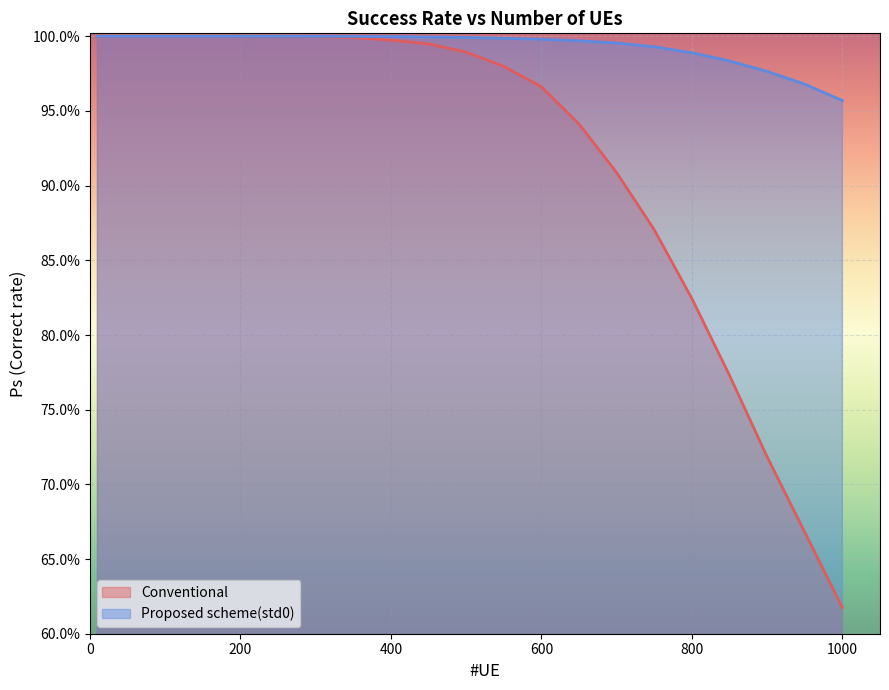

What is the average value of the Proposed scheme(std0) series?

1.0